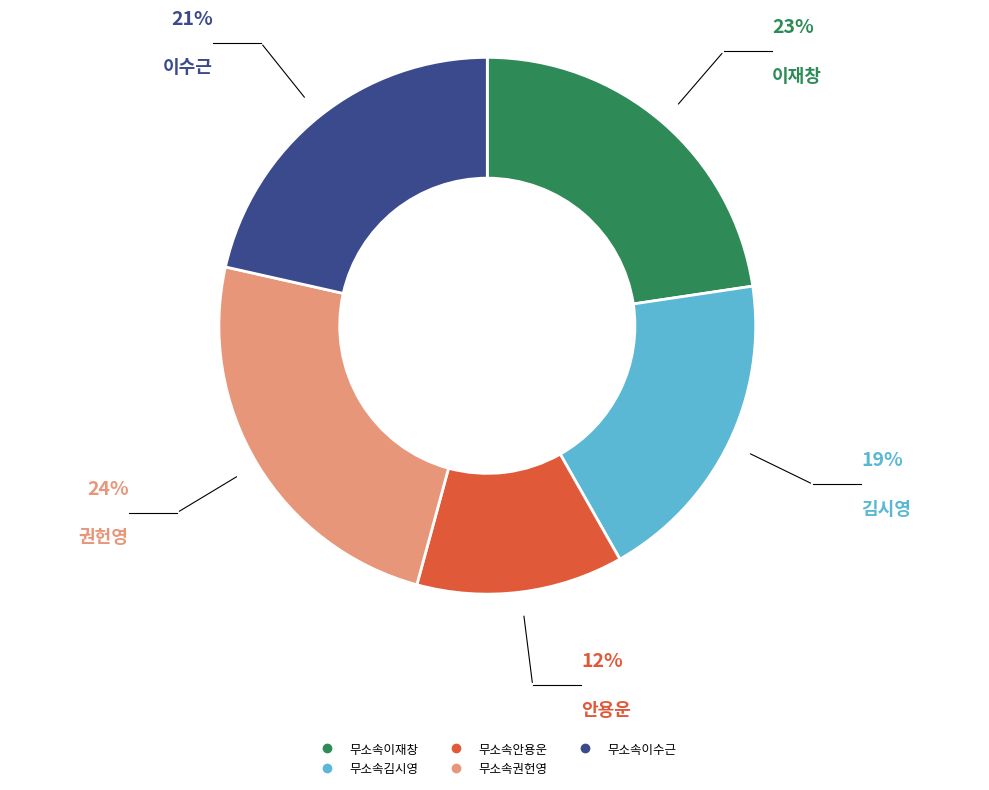

What is the largest slice in the pie chart?

무소속권헌영